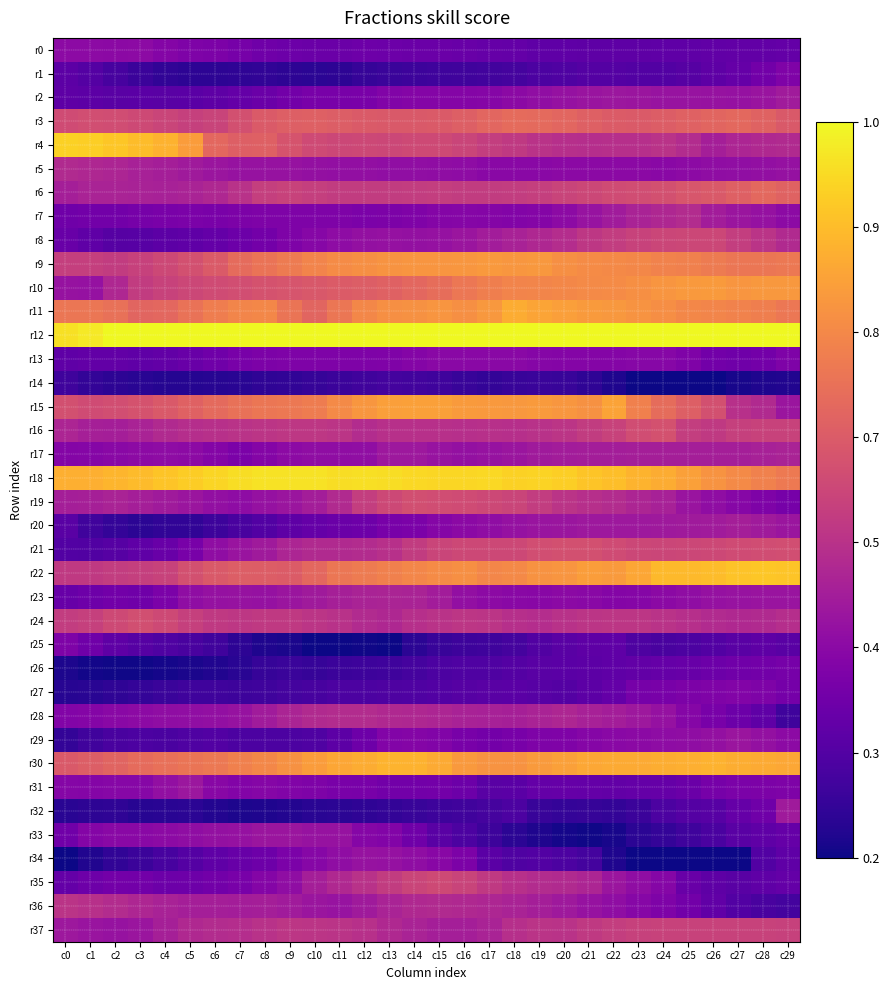

Which has a higher value, c13 or c16?

c13